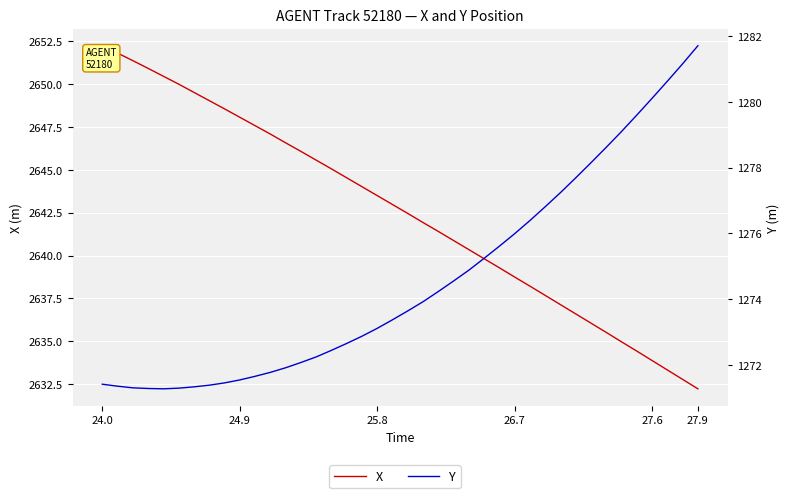

What is the greatest value displayed?

2652.2